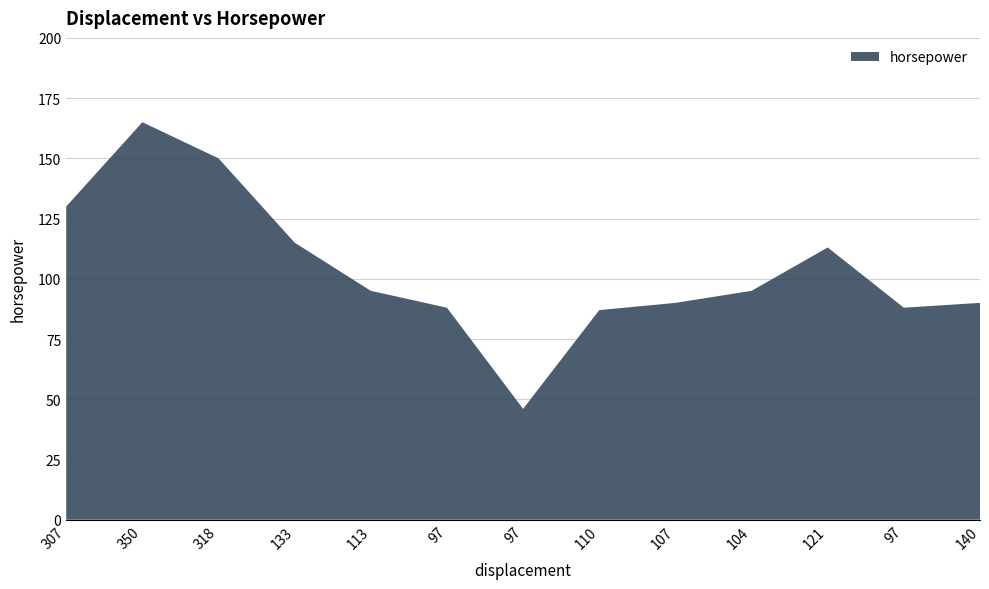

Reading left to right, extract all data points from this chart.

130	165	150	115	95	88	46	87	90	95	113	88	90